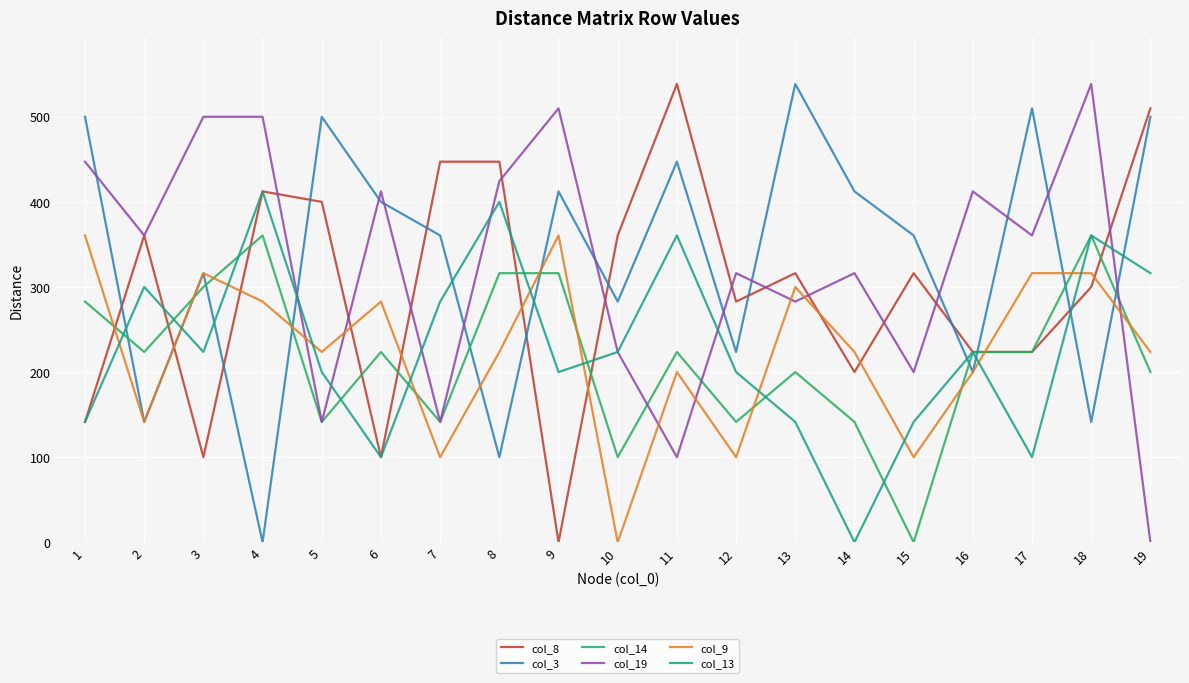

At which category does col_3 reach its first local valley?

2